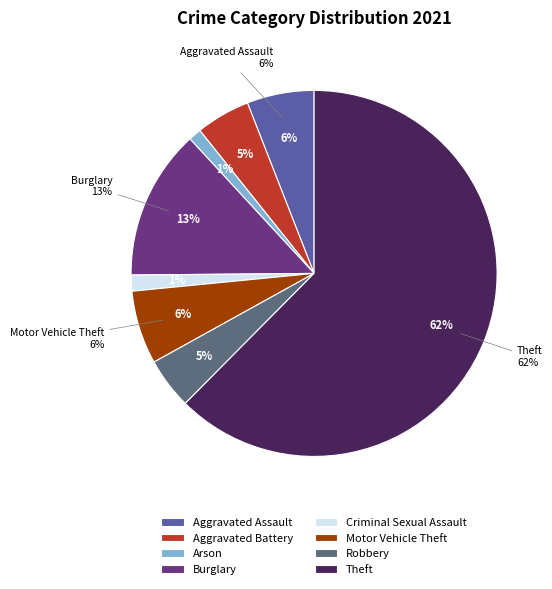

Is there a majority slice in this chart?

Yes